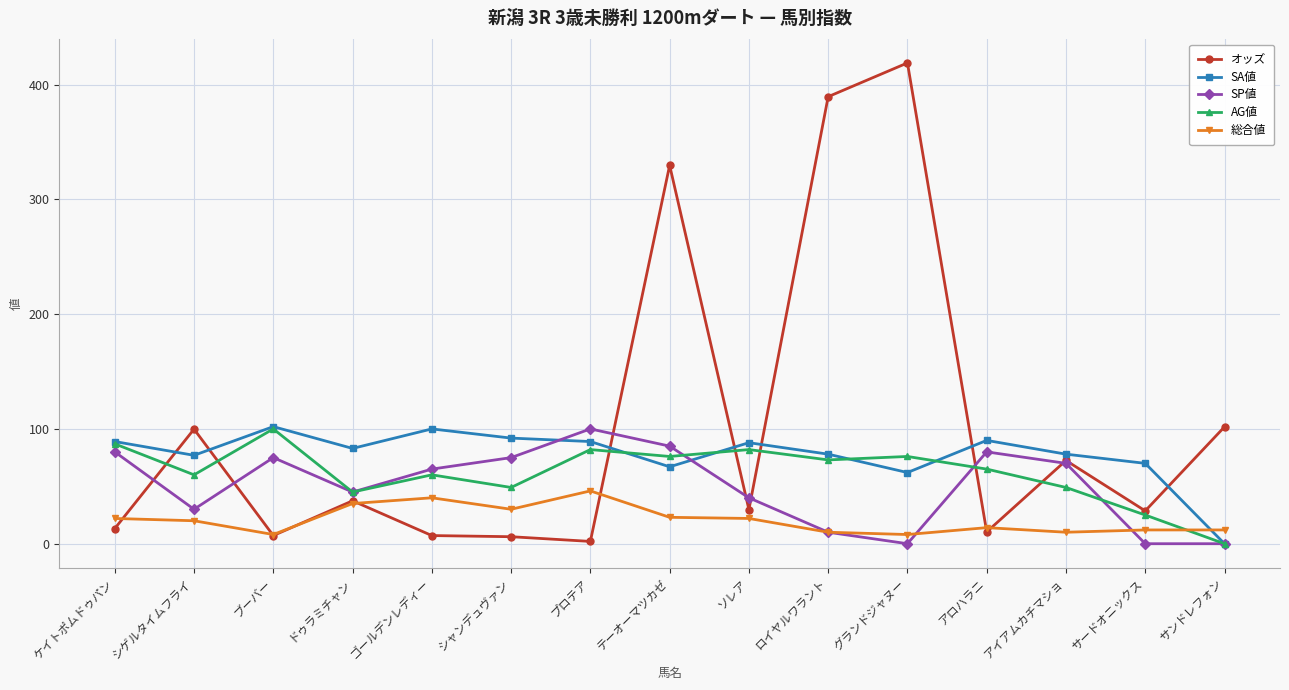

True or false: AG値 has more than 0 interior local peaks.

True